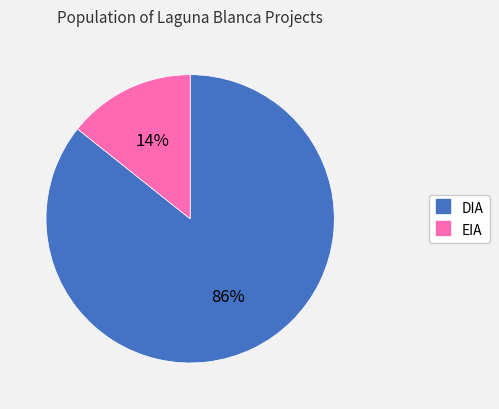

Is the sum of DIA and EIA greater than half?

Yes